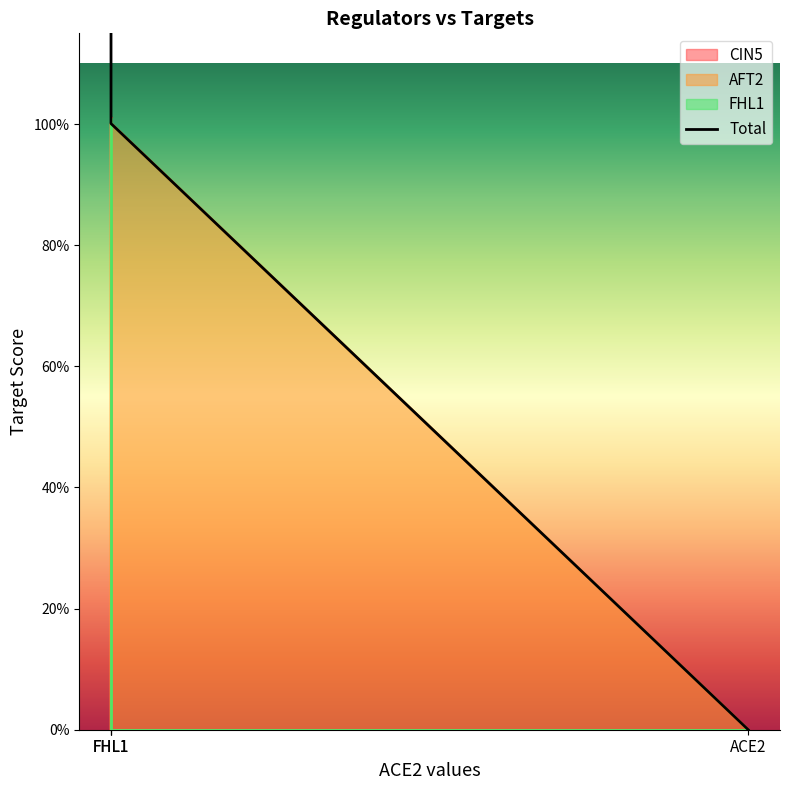

List the labels in order of value, largest first.

FHL1, FHL1, FHL1, ACE2